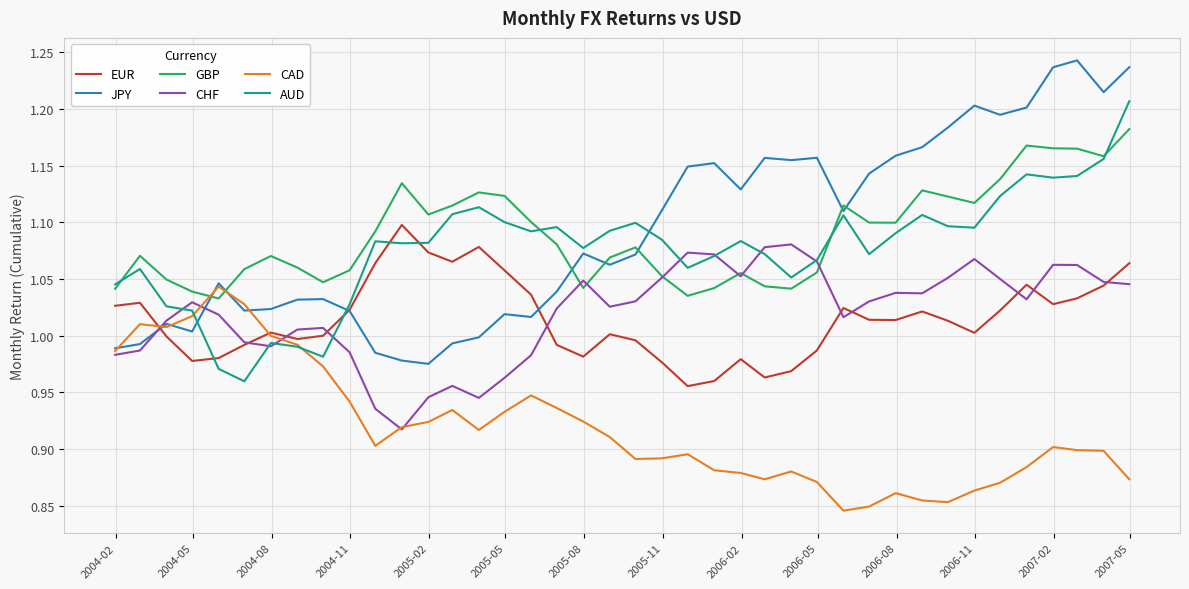

Which series ends up on top after the final intersection of JPY and GBP?

JPY